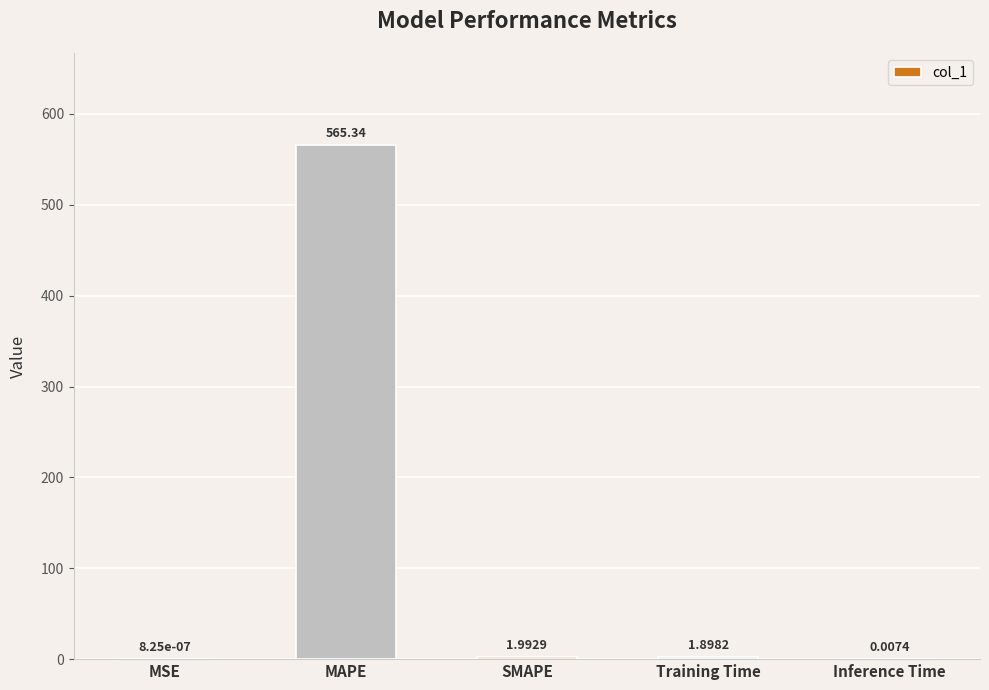

What is the greatest value displayed?

565.3